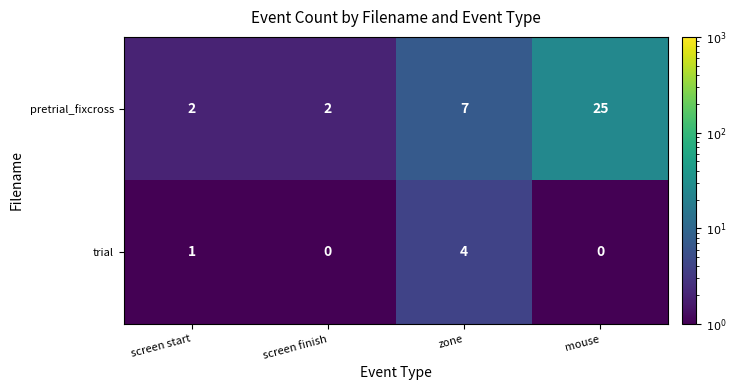

Which series has the largest range (max minus min)?

pretrial_fixcross